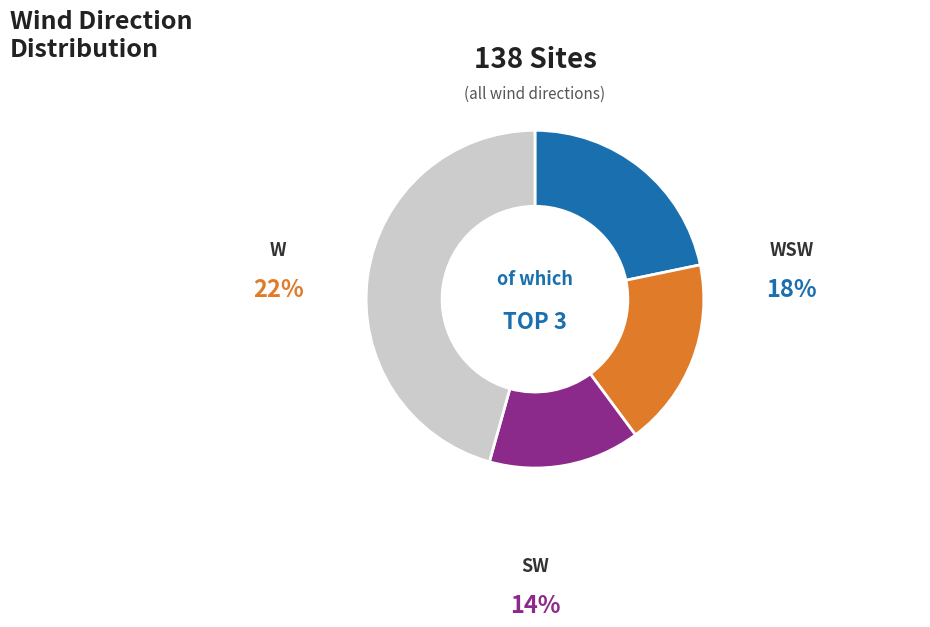

Is there a majority slice in this chart?

No